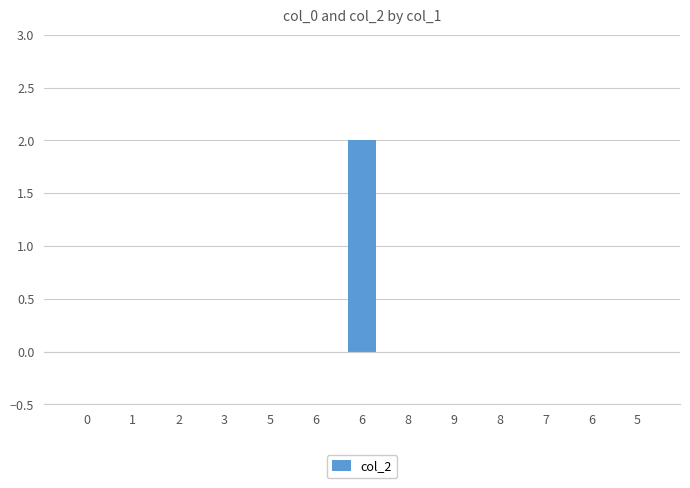

At which category does the chart reach its peak across all series?

6